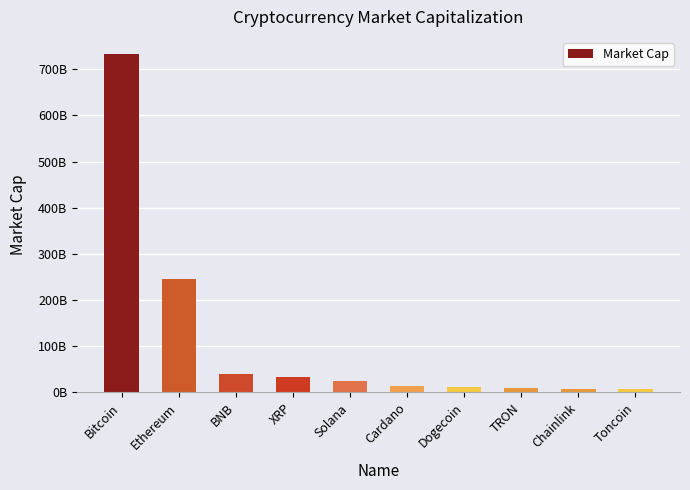

Reading left to right, transcribe all the data shown in this chart.

Bitcoin=733254622480.4	Ethereum=245004106503.6	BNB=38979450601.0	XRP=33271384090.0	Solana=24200680929.9	Cardano=13676039904.0	Dogecoin=11307874390.7	TRON=9107236536.2	Chainlink=8236974913.5	Toncoin=8069728754.0